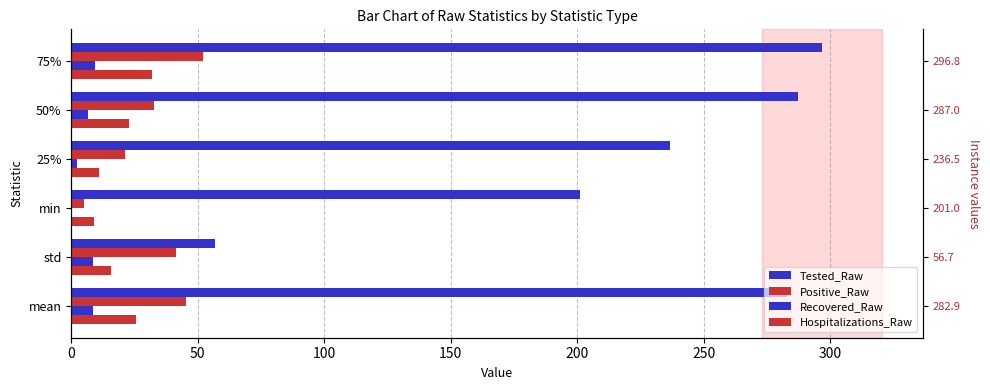

What is the sum of all Tested_Raw values?

1360.8